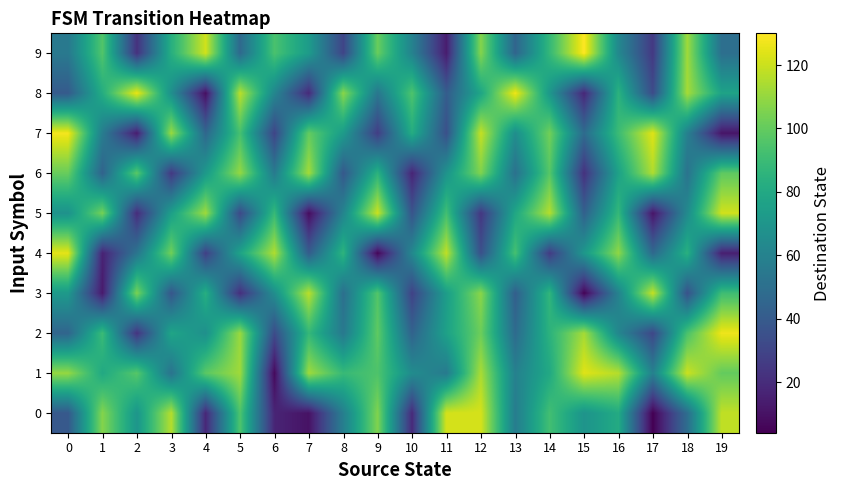

What is the difference between the highest and lowest values at 17?

120